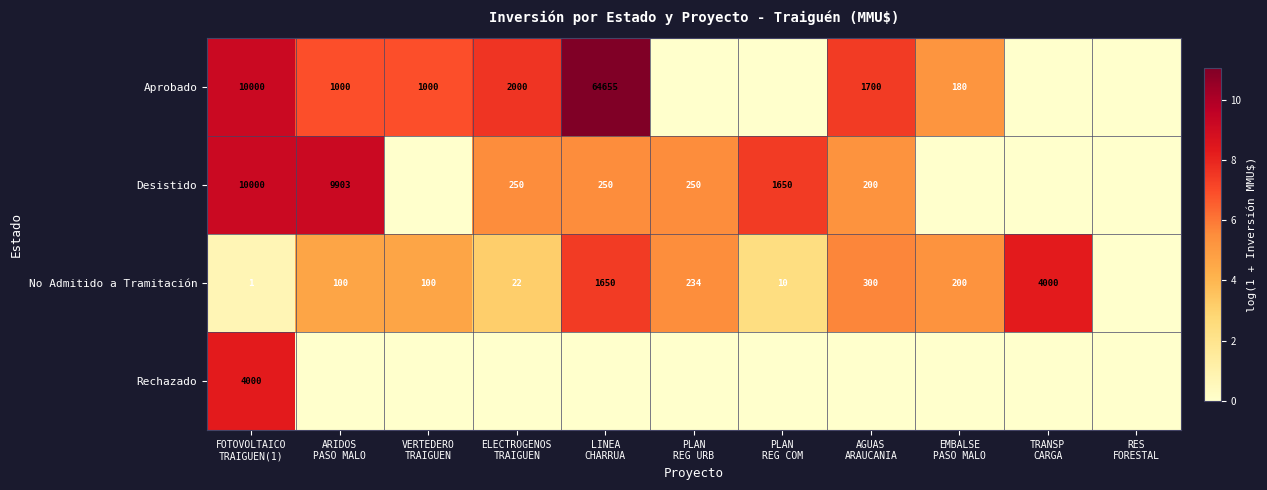

What is the difference between the highest and lowest values at ELECTROGENOS
TRAIGUEN?

7.6